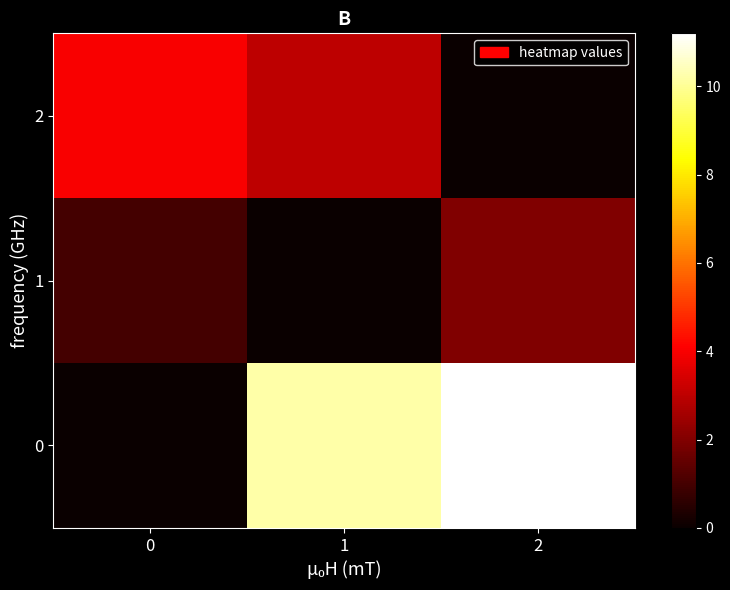

At how many categories does at least one series exceed 3?

3